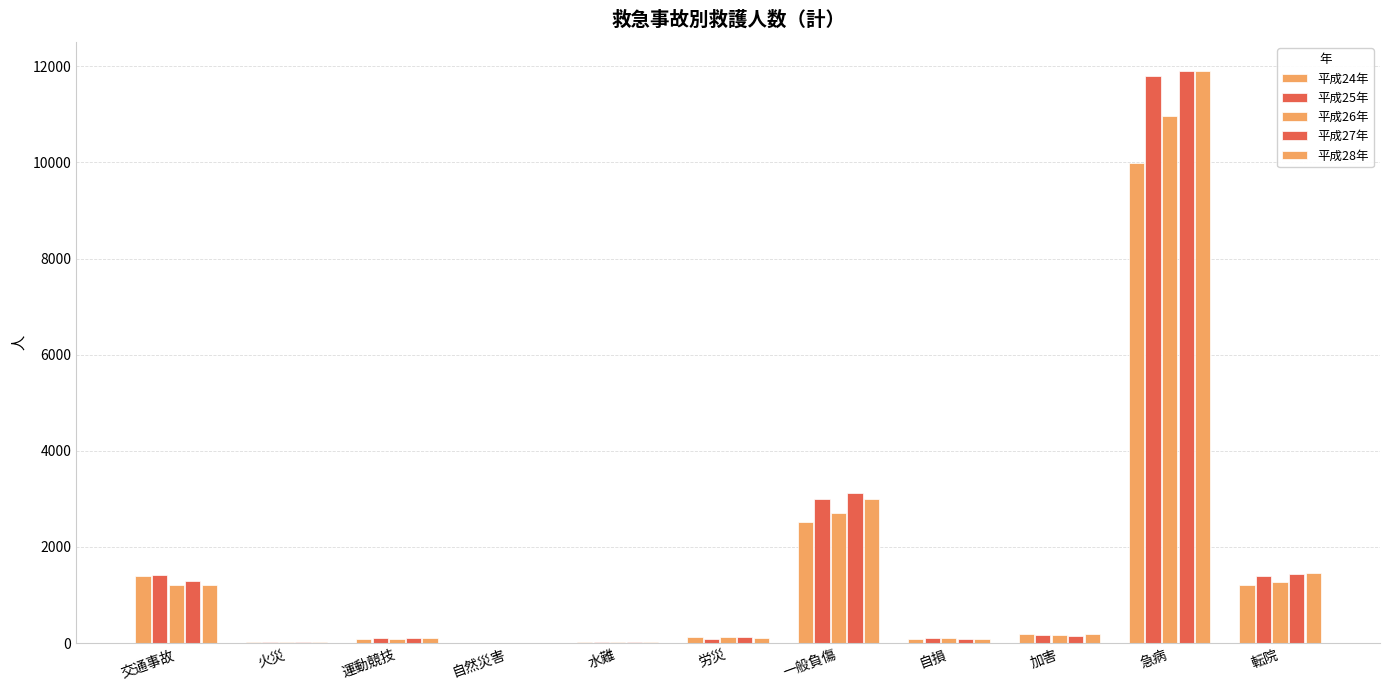

How many groups of bars are there?

11